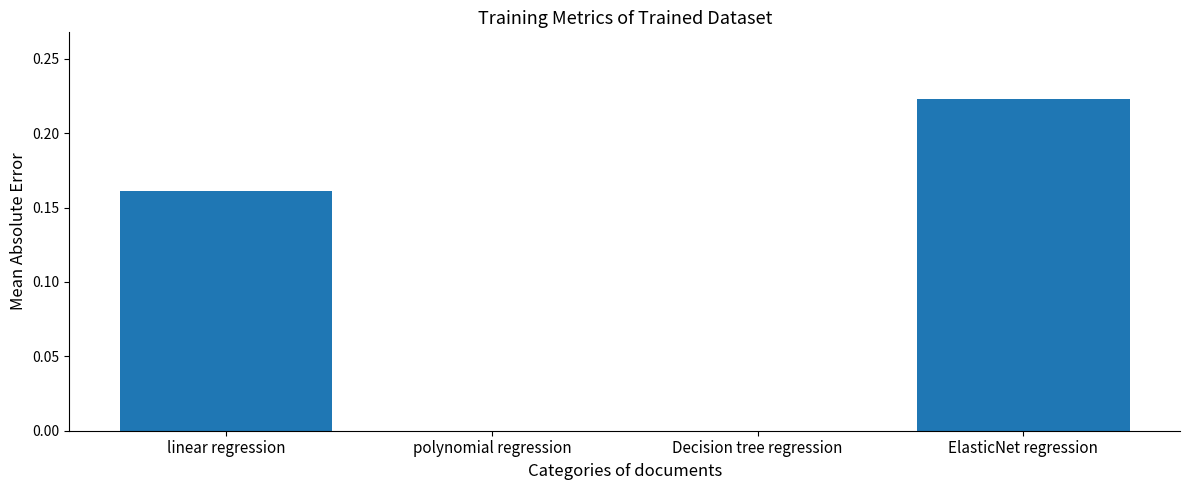

What is the sum of all values?

0.4